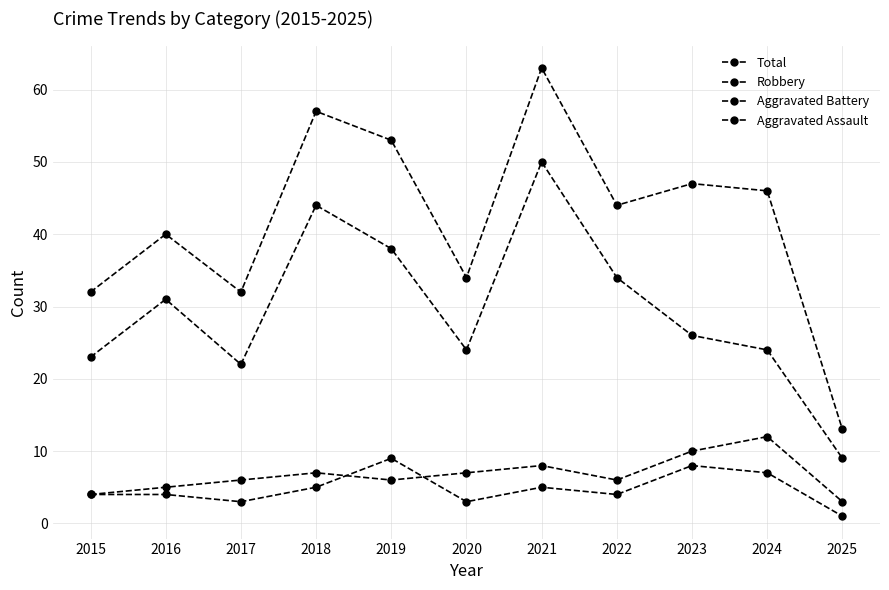

How many lines are shown in the chart?

4